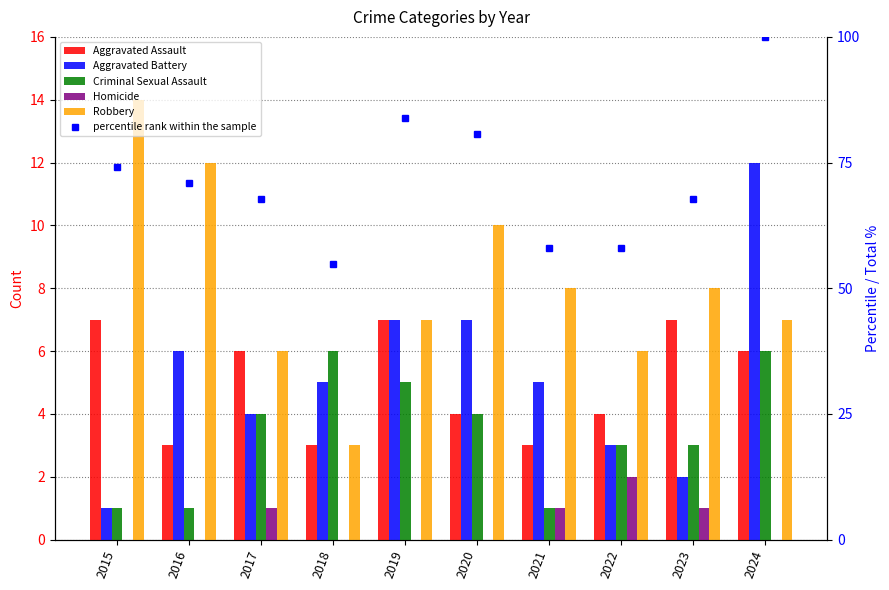

Which series has the largest range (max minus min)?

percentile rank within the sample